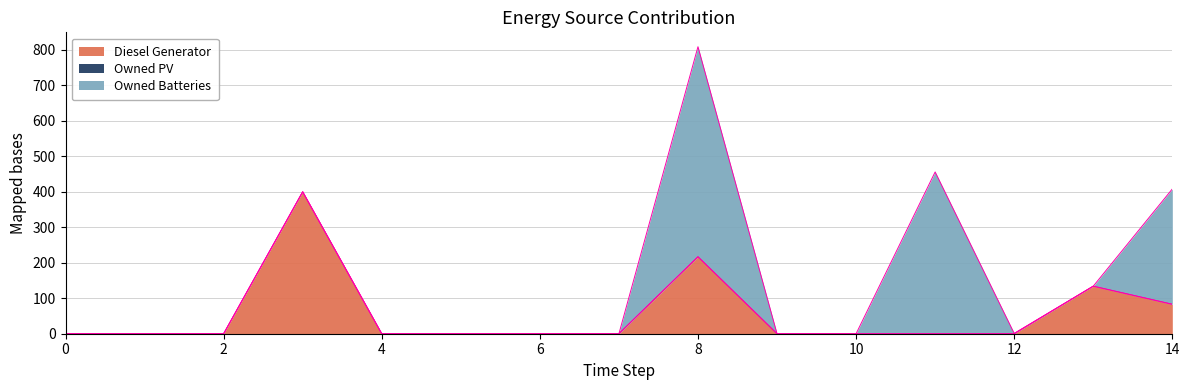

What is the total value across all series at 11?

456.0